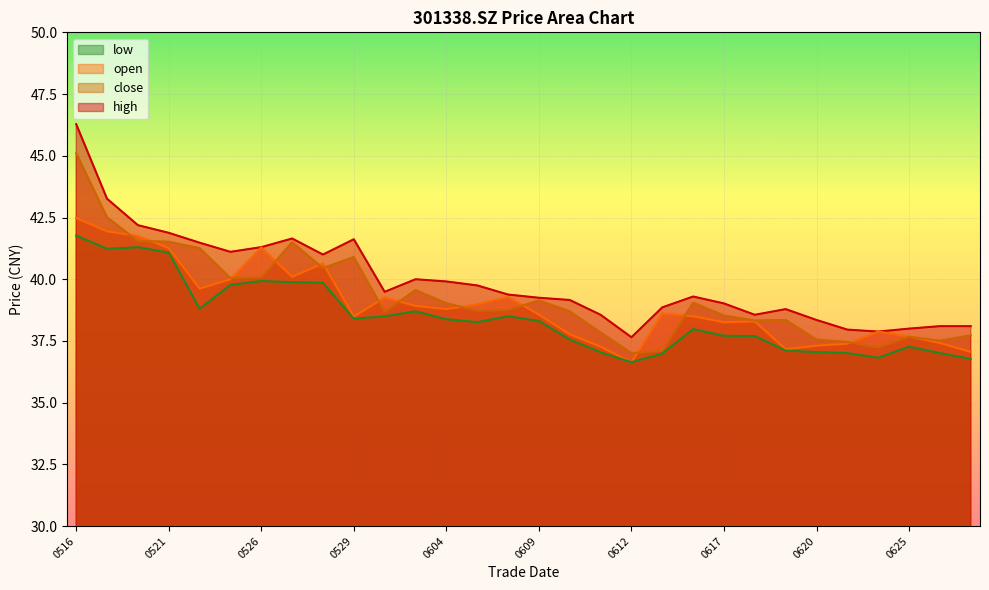

What is the average value of the open series?

39.0